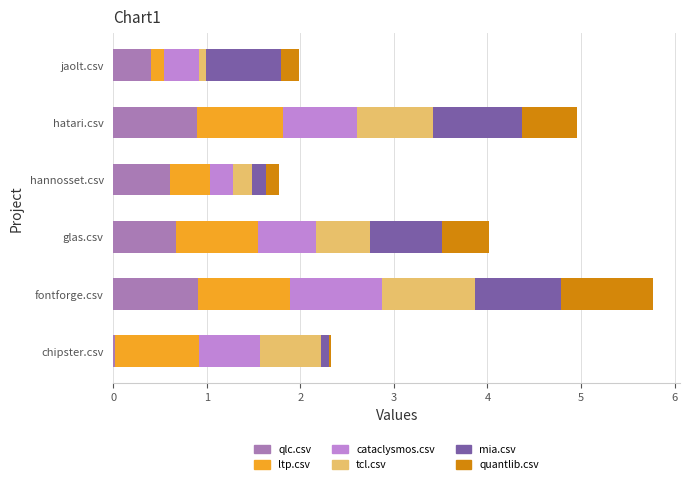

What is the total value across all series at glas.csv?

4.0